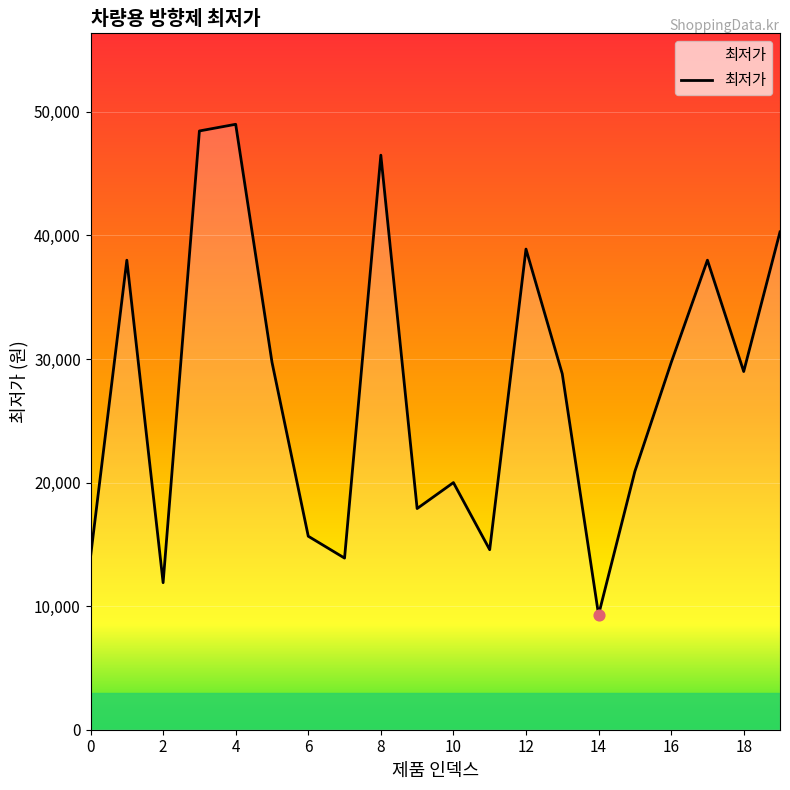

What is the greatest value displayed?

49000